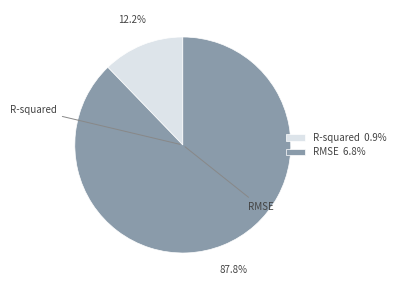

What is the smallest slice in the pie chart?

R-squared